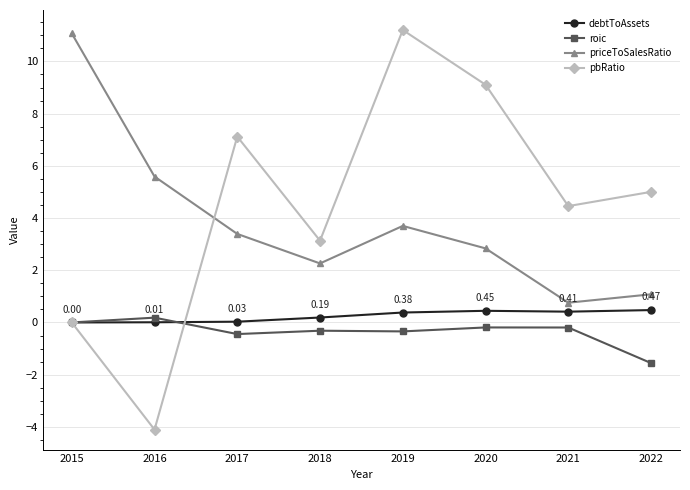

What is the average value of the priceToSalesRatio series?

3.8